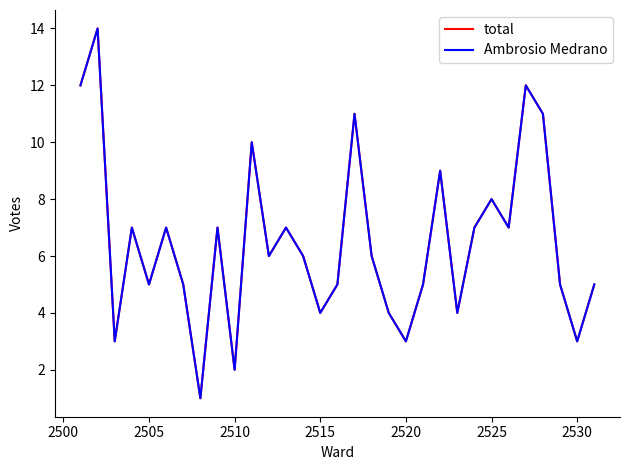

Is this an area chart (filled region under the line)?

No